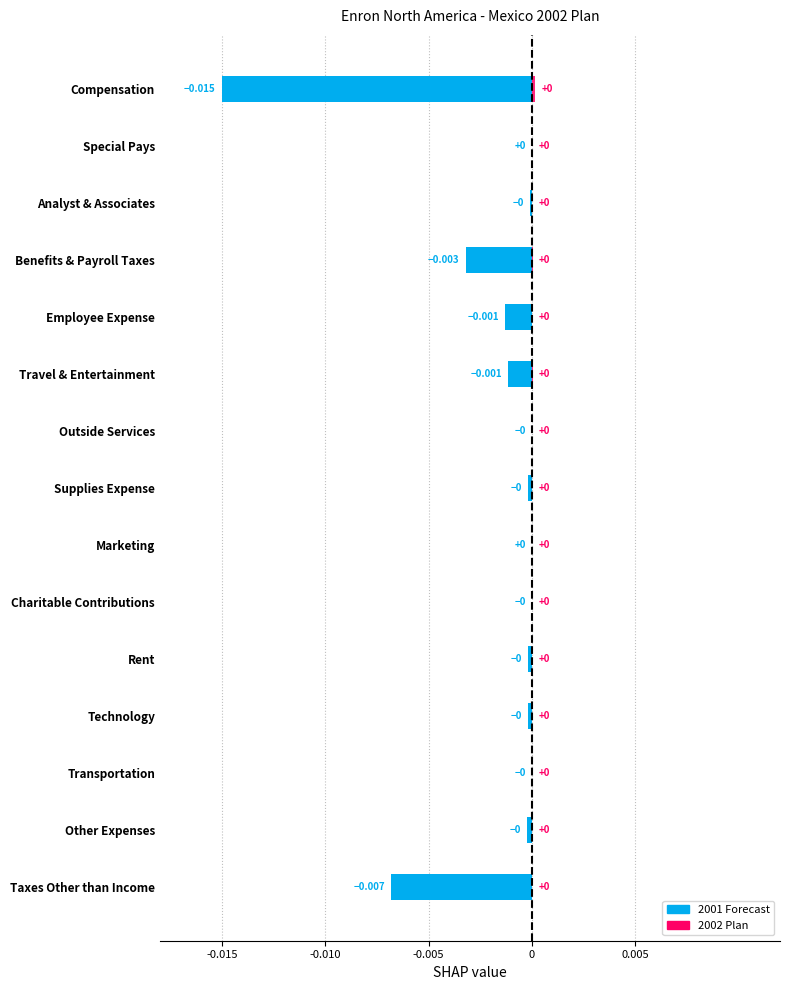

Rank the series by their average value, from lowest to highest.

2001 Forecast, 2002 Plan